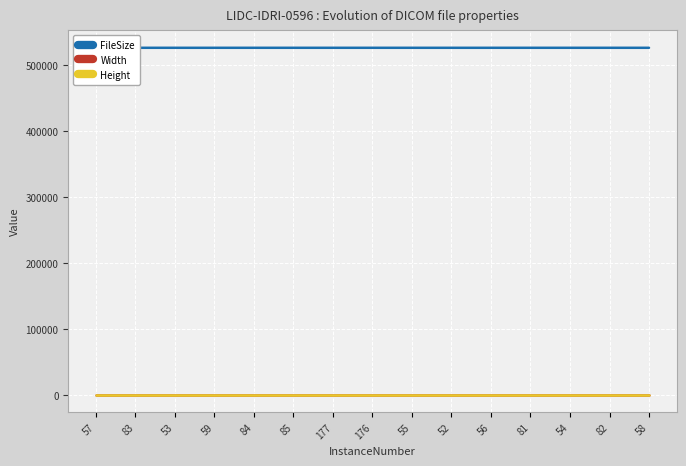

Which series changed the most between 55 and 58?

FileSize